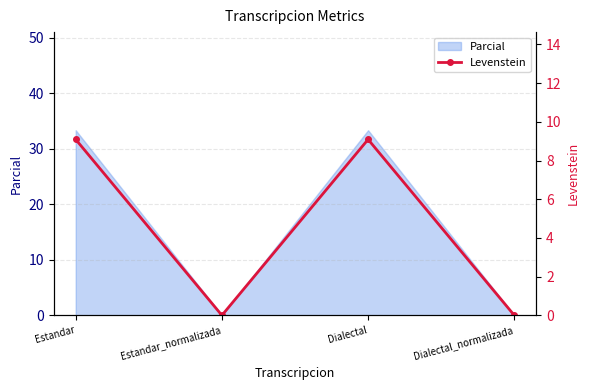

How many interior local valleys (lower than both neighbors) does the data have?

1